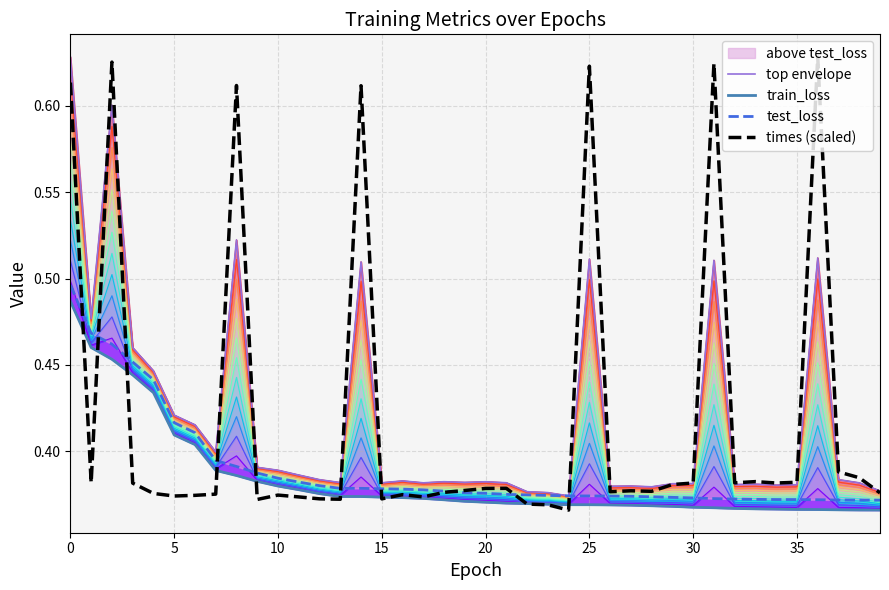

What is the total value across all series at 15?

1.7